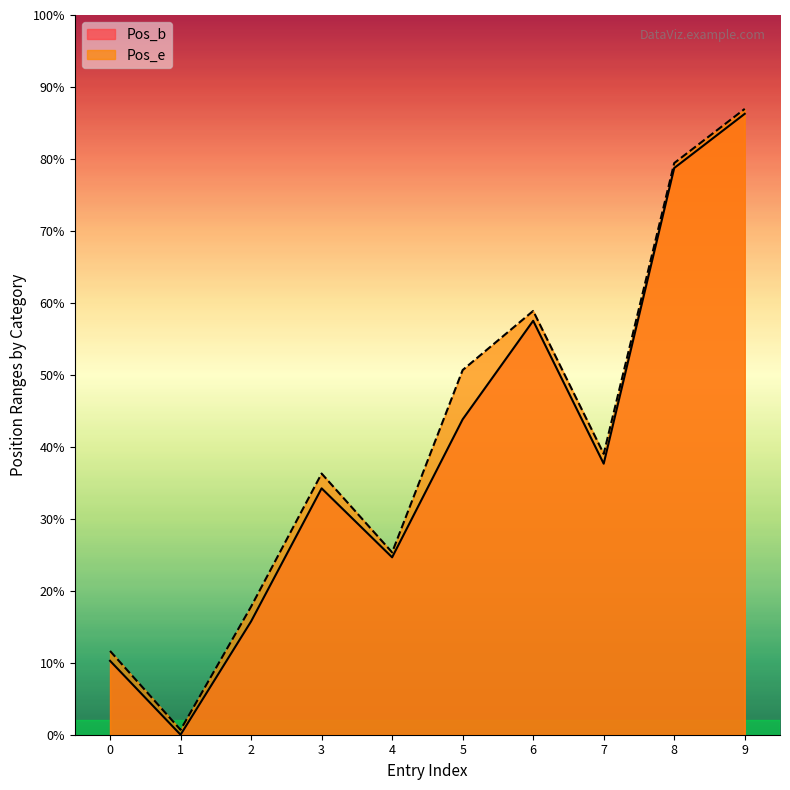

Which series changed the most between 6 and 9?

Pos_b